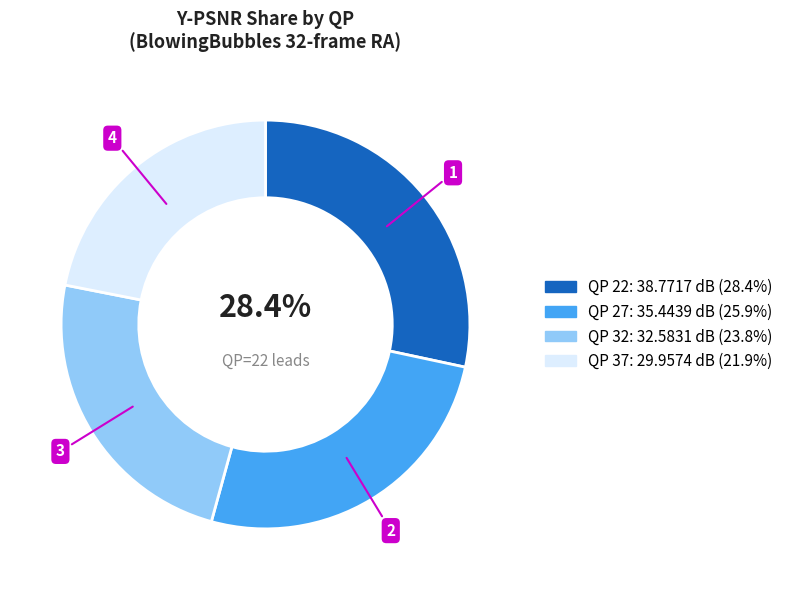

Count the number of slices in the pie.

4